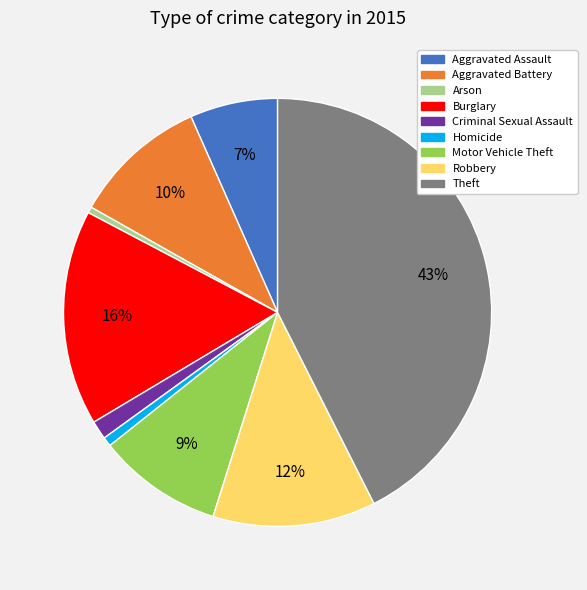

Do Theft and Aggravated Battery together represent more than half of the pie?

Yes